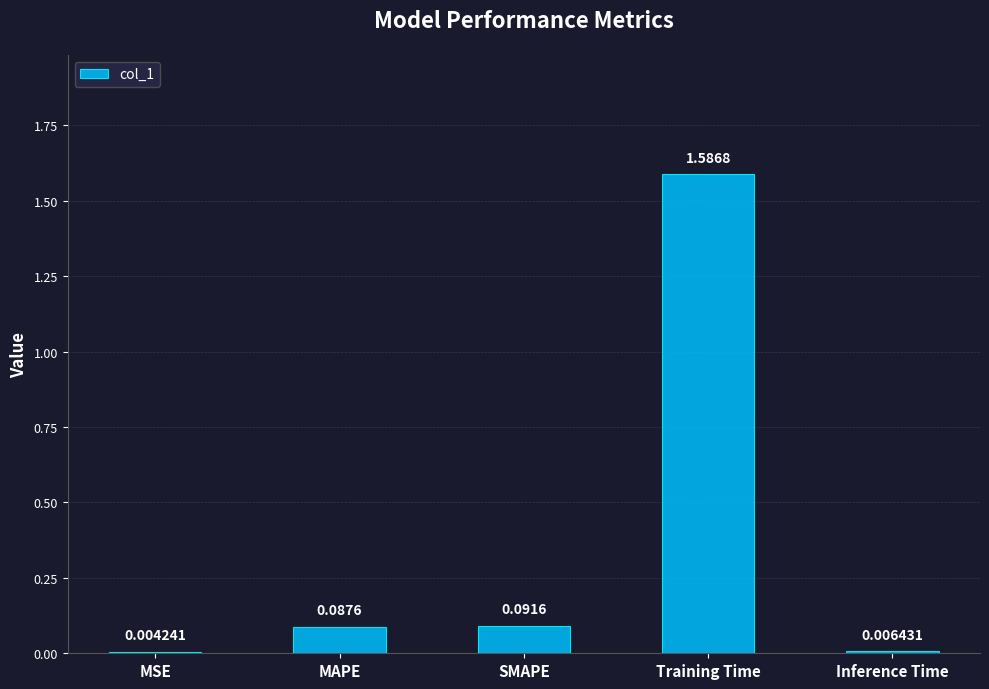

What is the sum of all values?

1.8